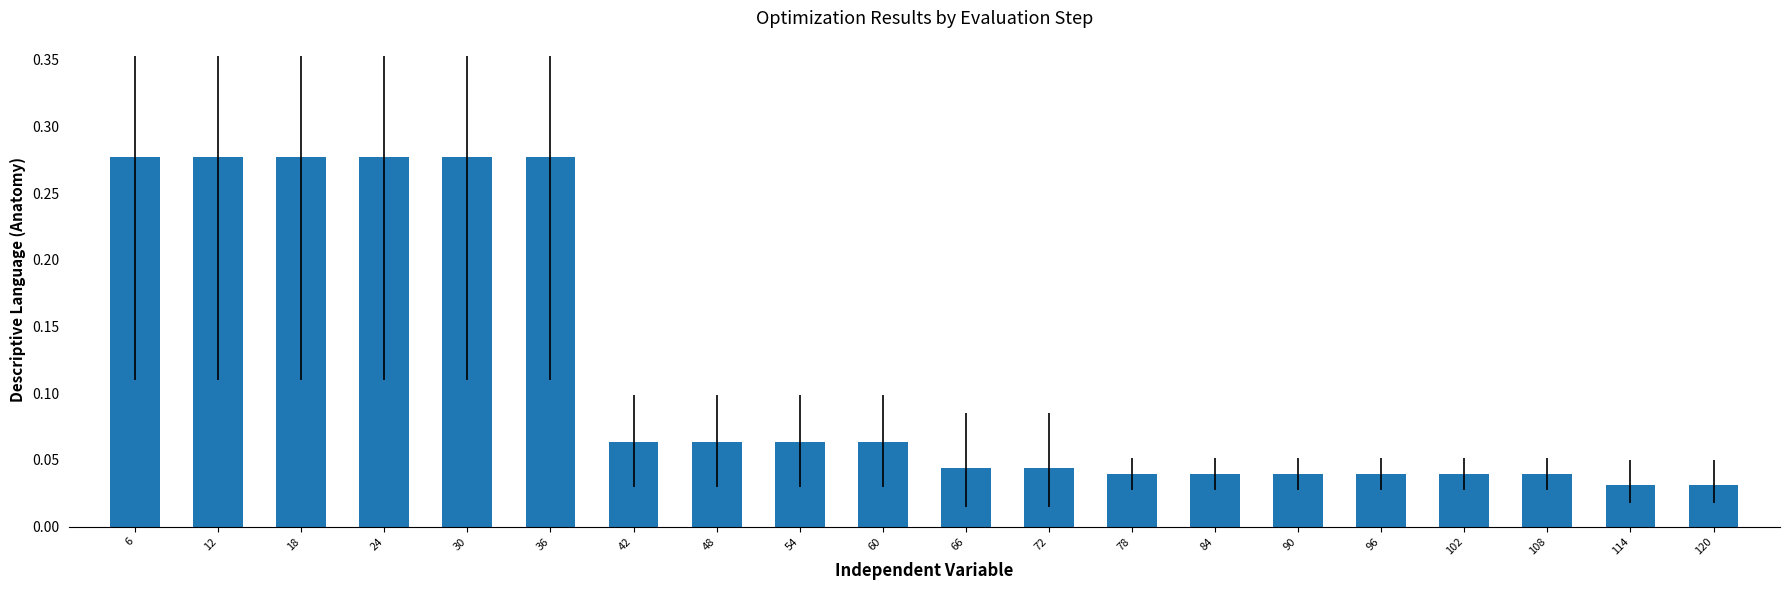

What is the change in value from 30 to 114?

-0.2